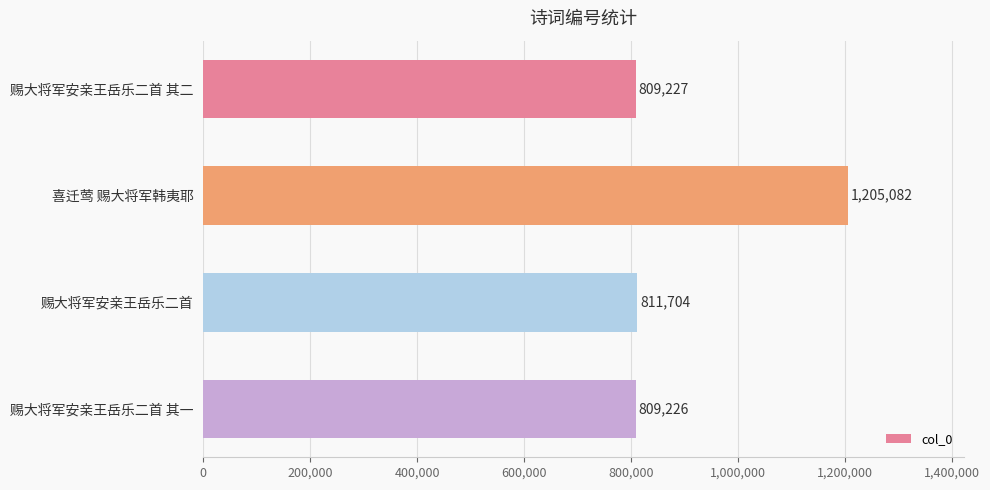

The chart shows a value of 811704 at 赐大将军安亲王岳乐二首. True or false?

True